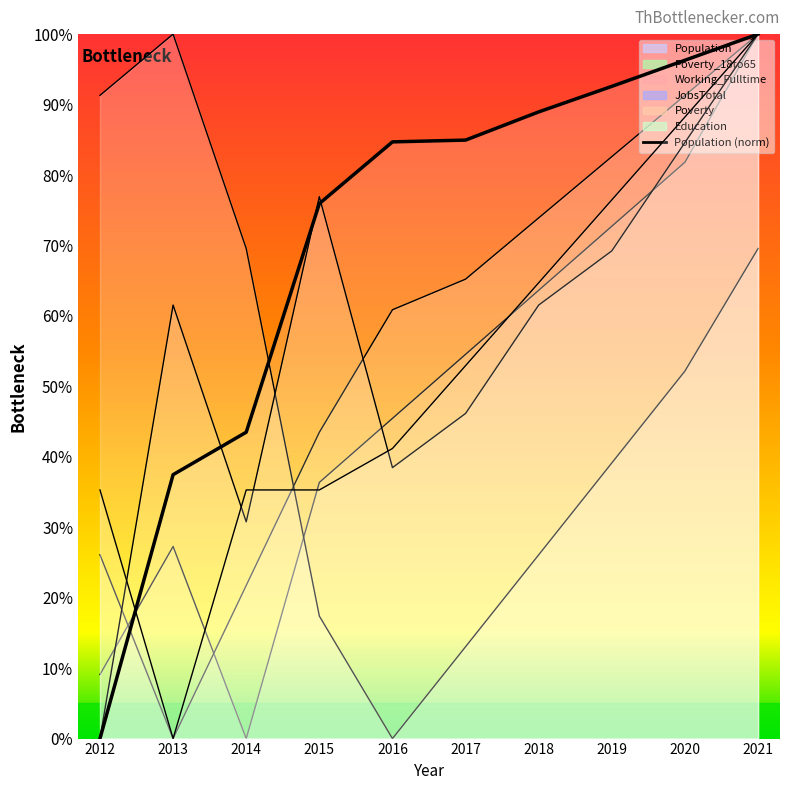

At which label does Working_Fulltime first exceed 65?

2017